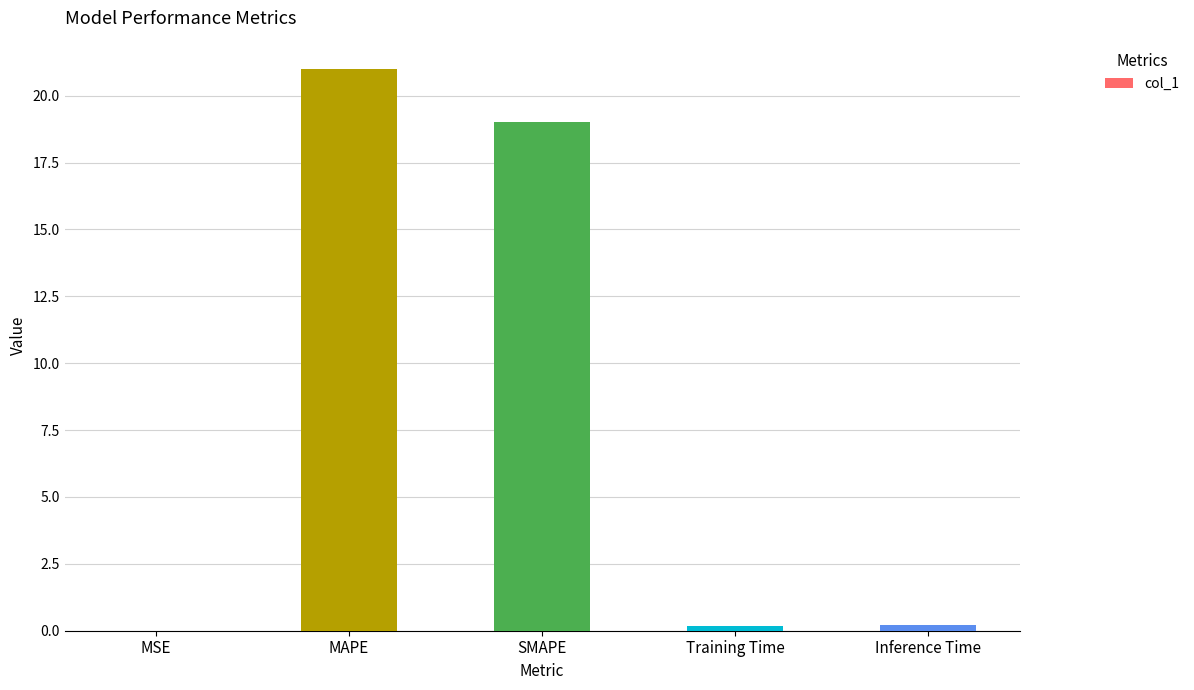

Between MAPE and MSE, which is larger?

MAPE